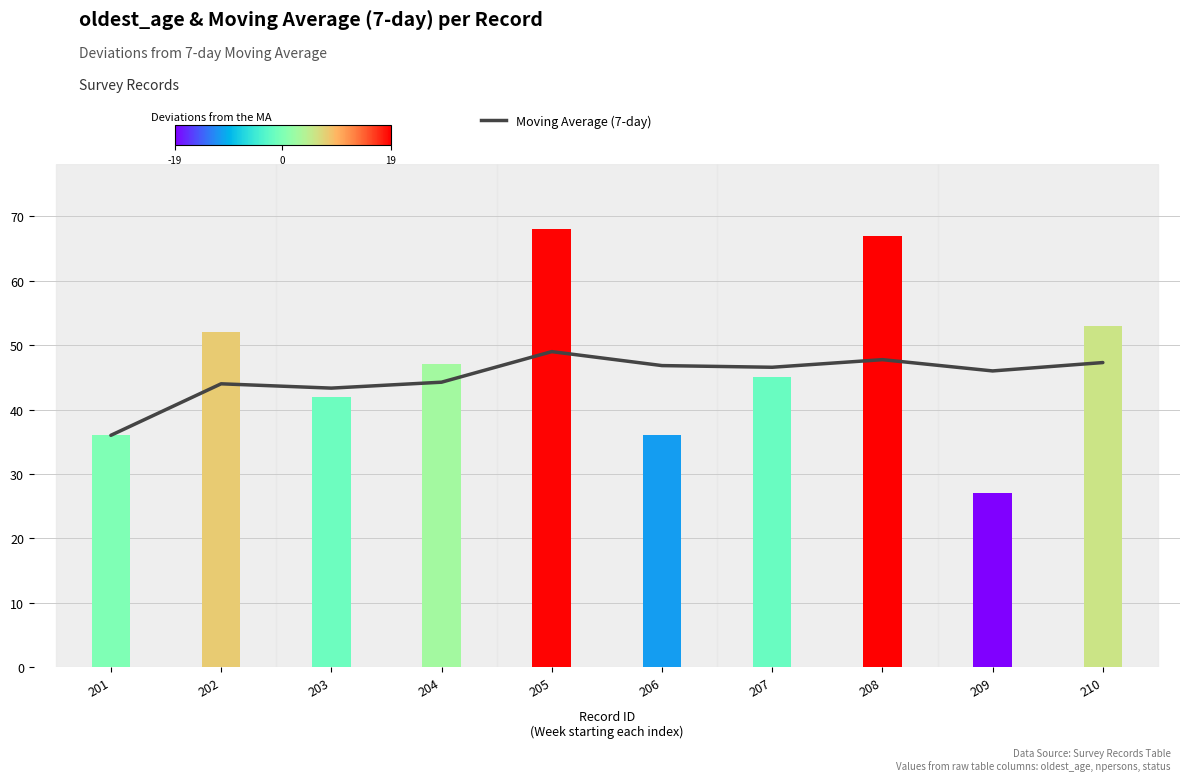

At which category does the chart reach its minimum across all series?

209